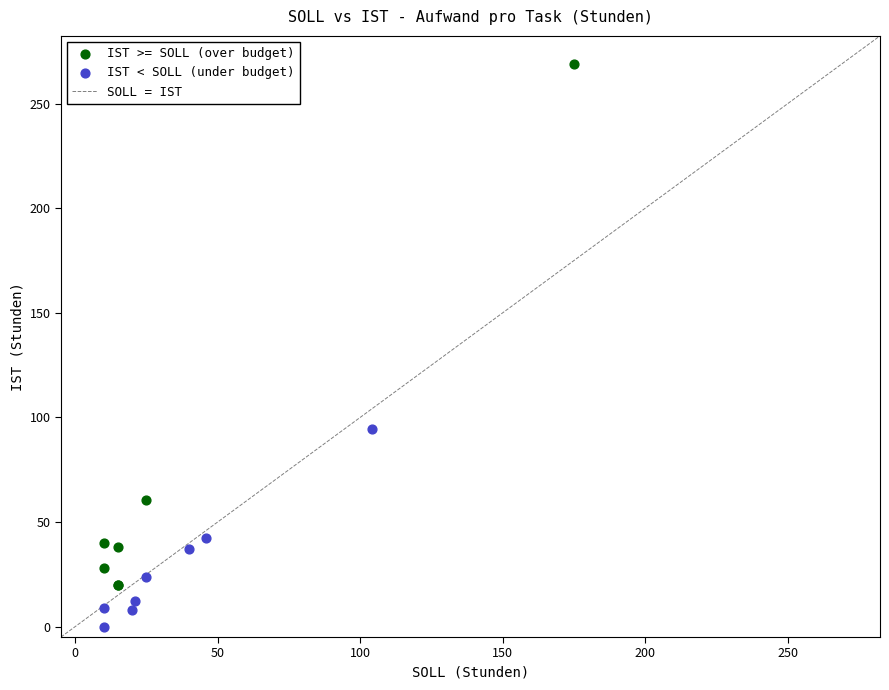

Which series has the largest Y range (max minus min)?

IST >= SOLL (over budget)